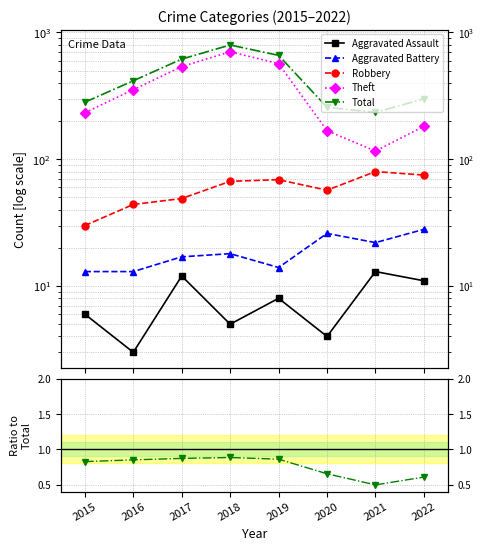

Which category has the highest value across all series?

2018